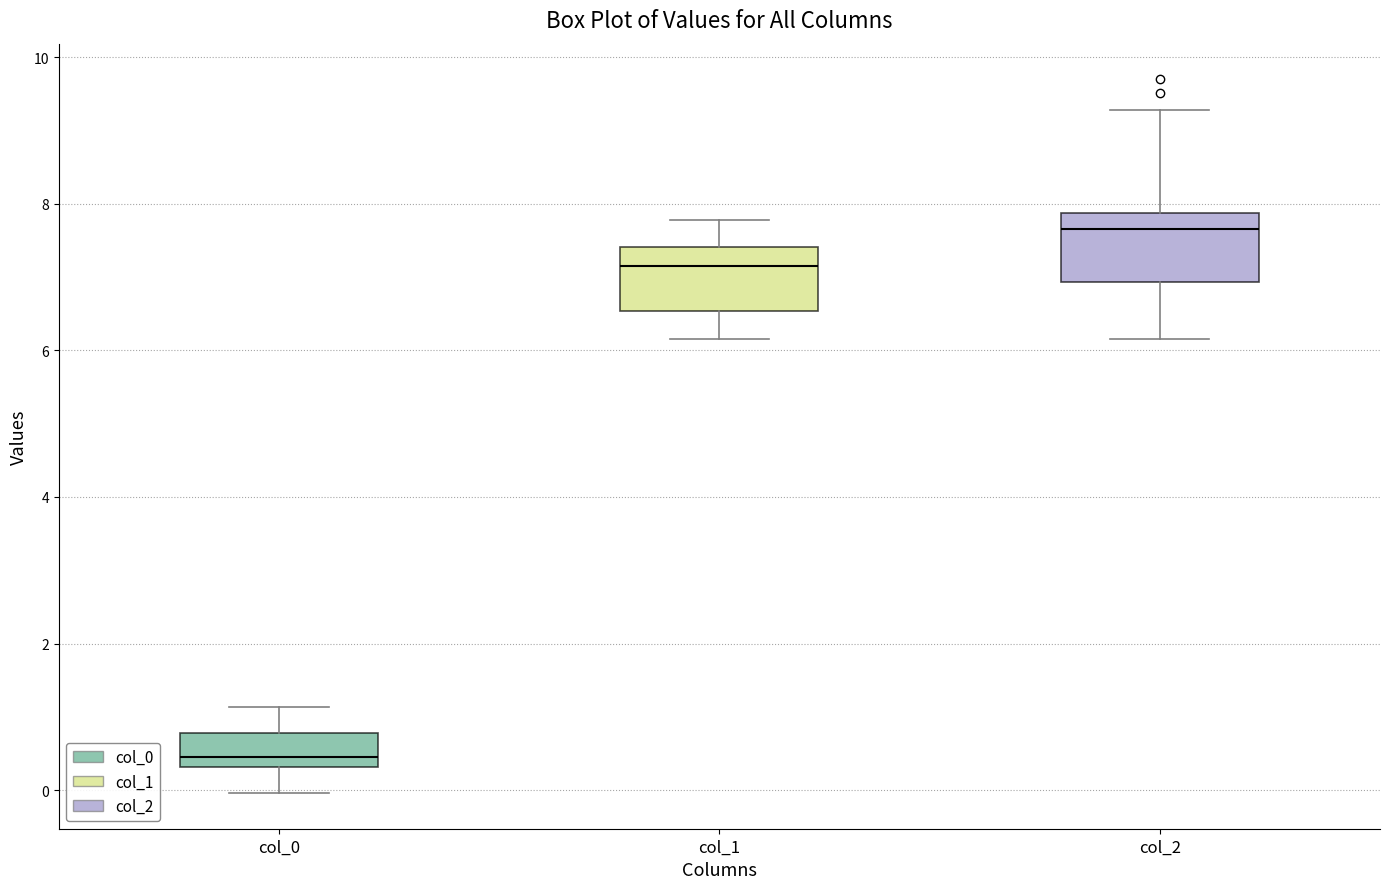

Which box has the highest median line?

col_2